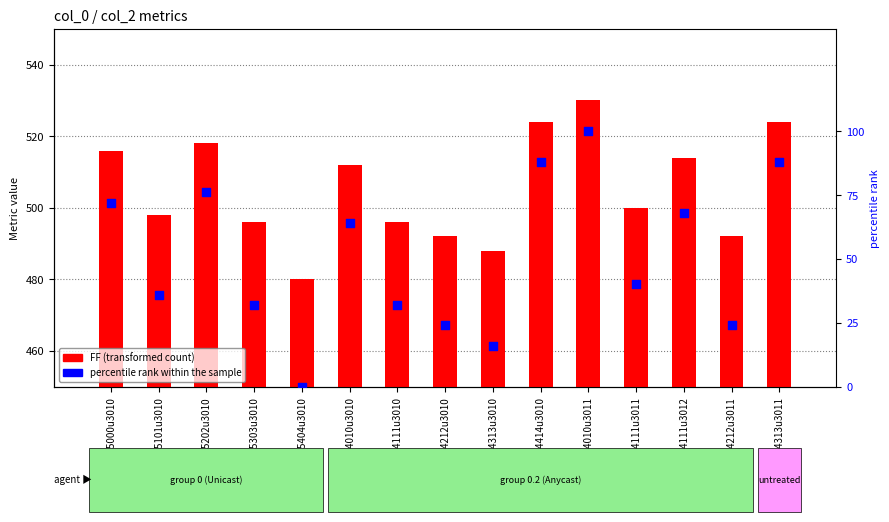

At which category is the sum across all series the highest?

uu4010u3011